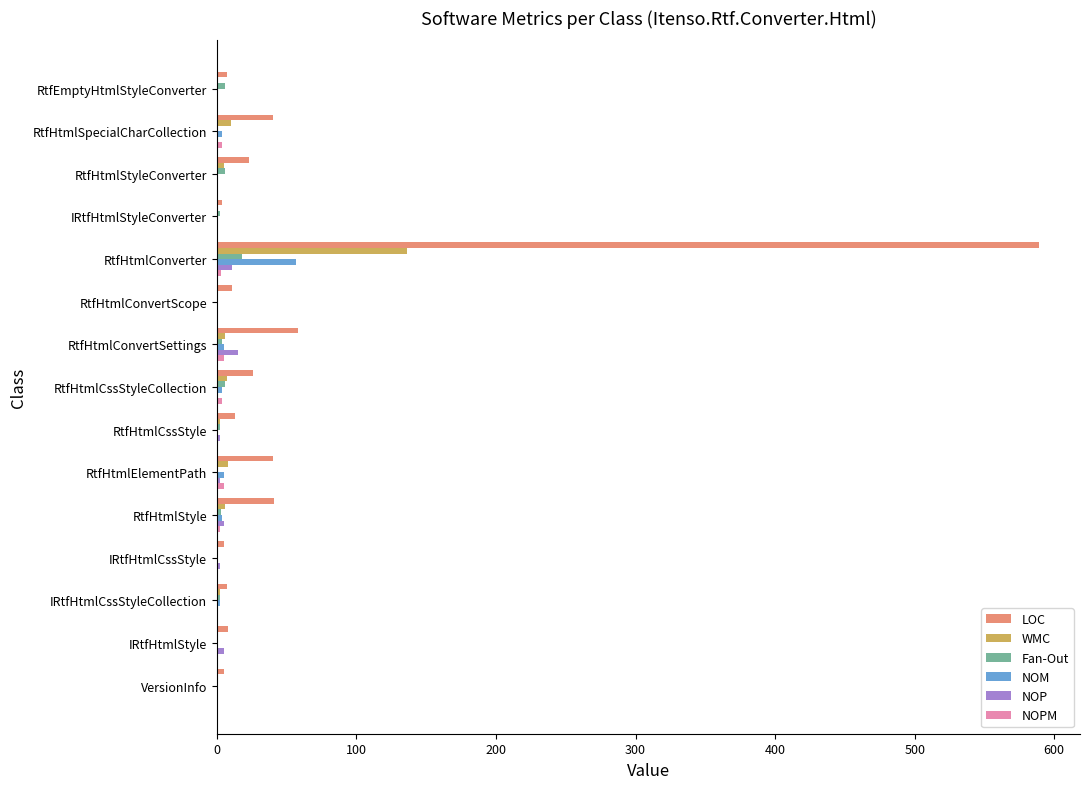

Which series changed the most between IRtfHtmlStyleConverter and RtfHtmlConverter?

LOC